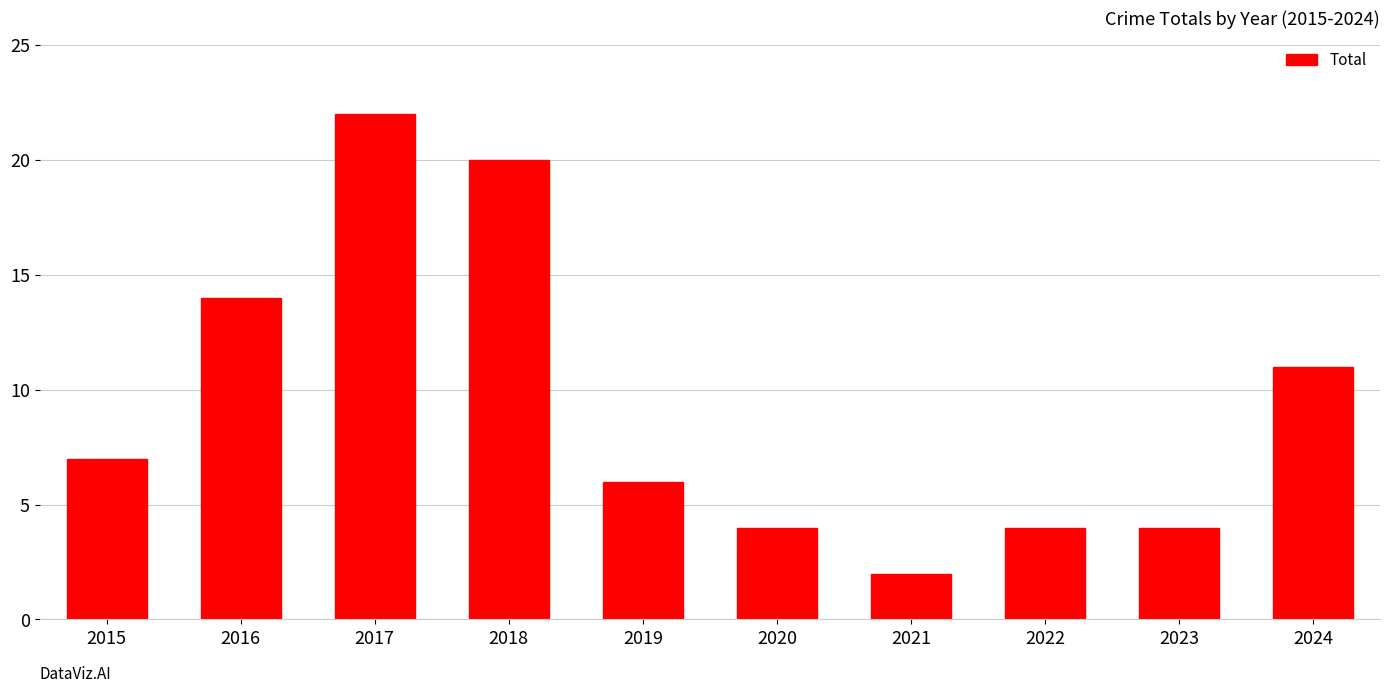

Reading right to left, what are all the values shown in this chart?

11	4	4	2	4	6	20	22	14	7